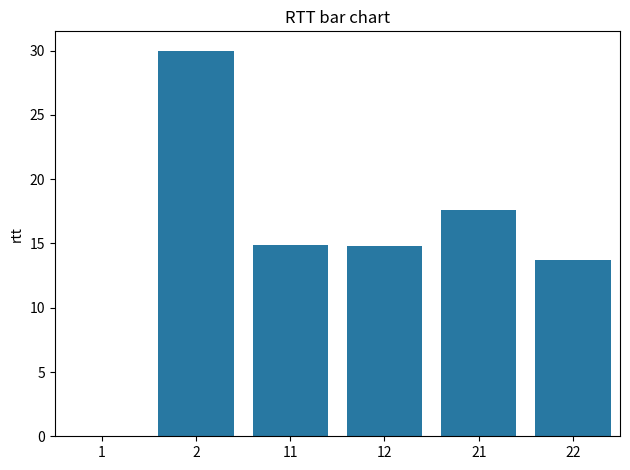

Read the value at 21.

17.6